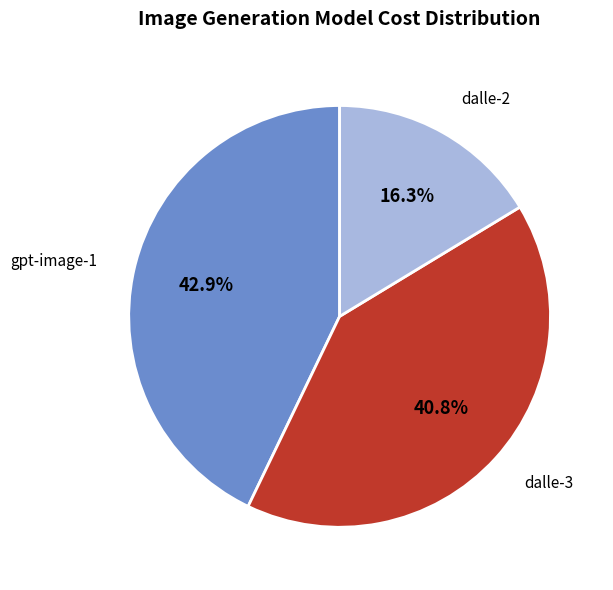

What is the smallest slice in the pie chart?

dalle-2